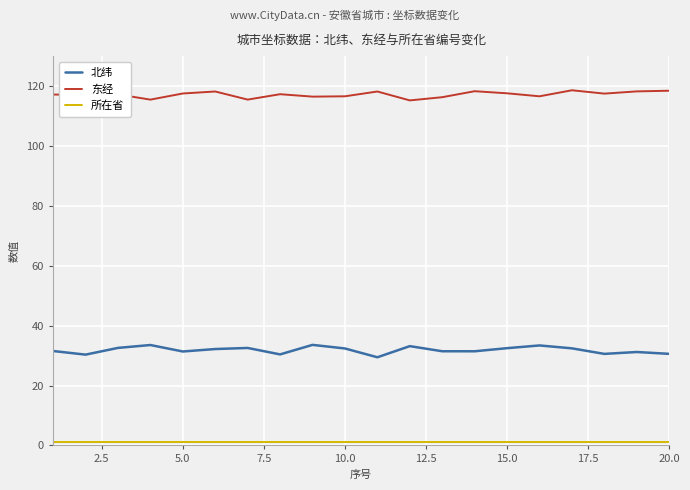

True or false: 东经 and 北纬 cross at least once.

False